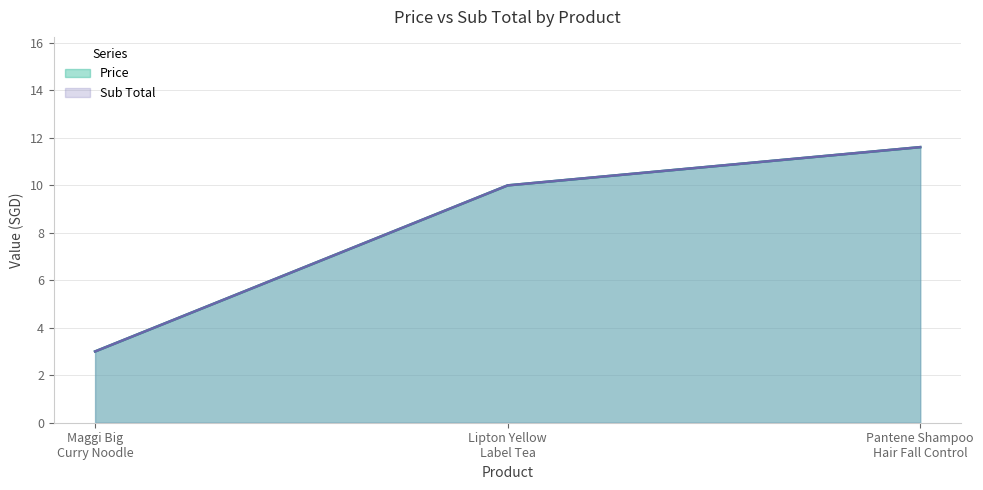

Which series has the widest spread of values?

Price